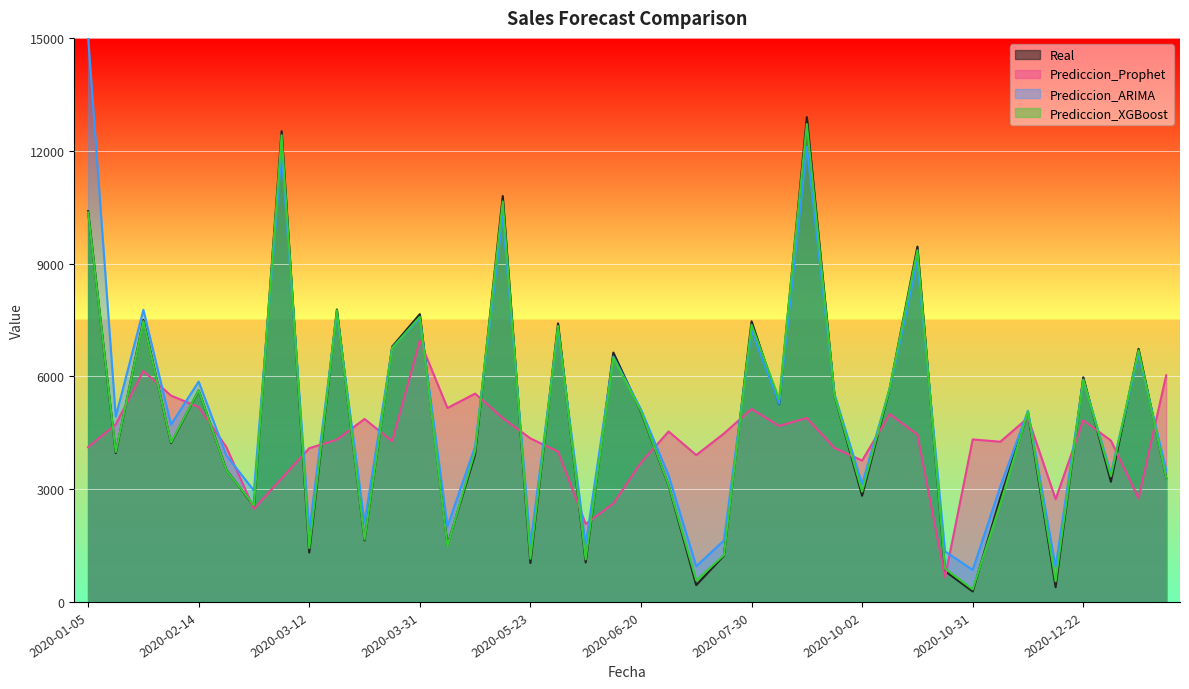

How many series are shown in this chart?

4